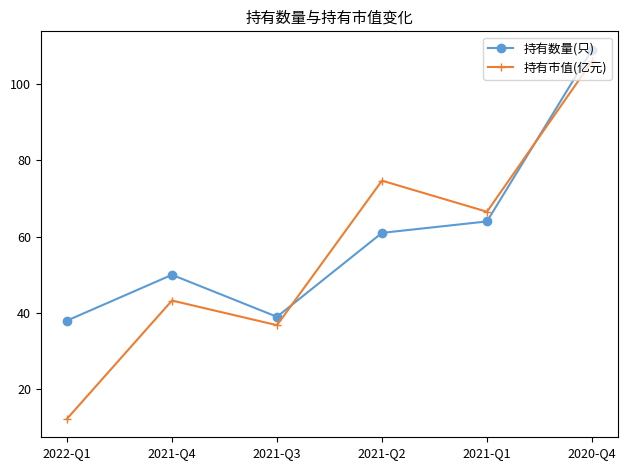

Which series ends up on top after the final intersection of 持有数量(只) and 持有市值(亿元)?

持有数量(只)